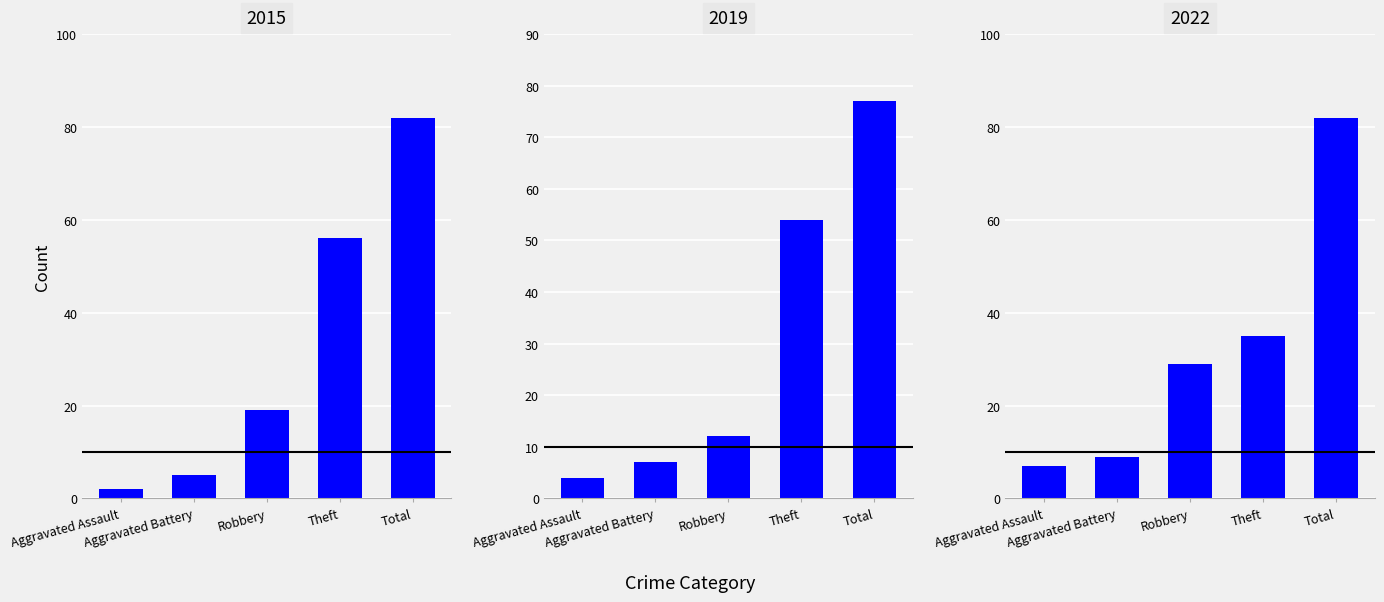

What value does the 2017 series have at Total, to the nearest 5?

75